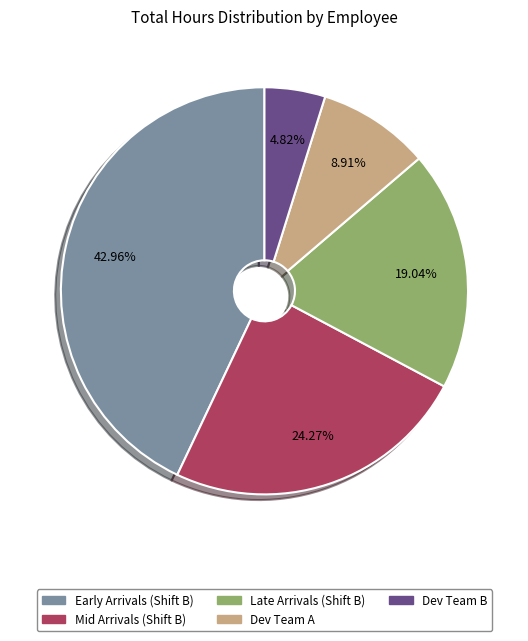

Is there any slice that represents more than half of the pie?

No